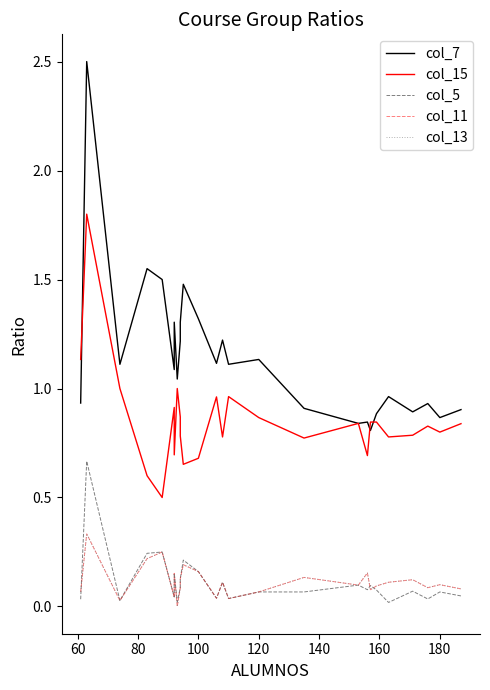

What is the maximum value for col_11?

0.3